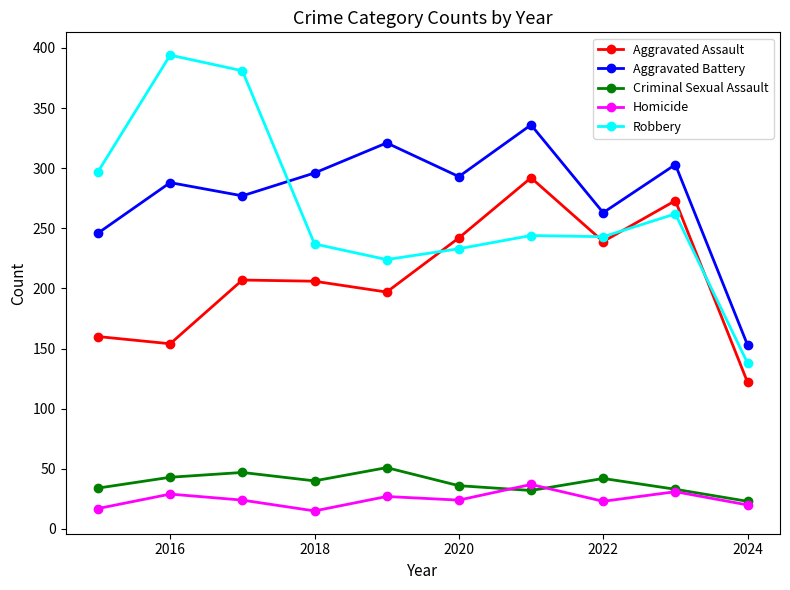

What is the minimum value for Aggravated Battery?

153